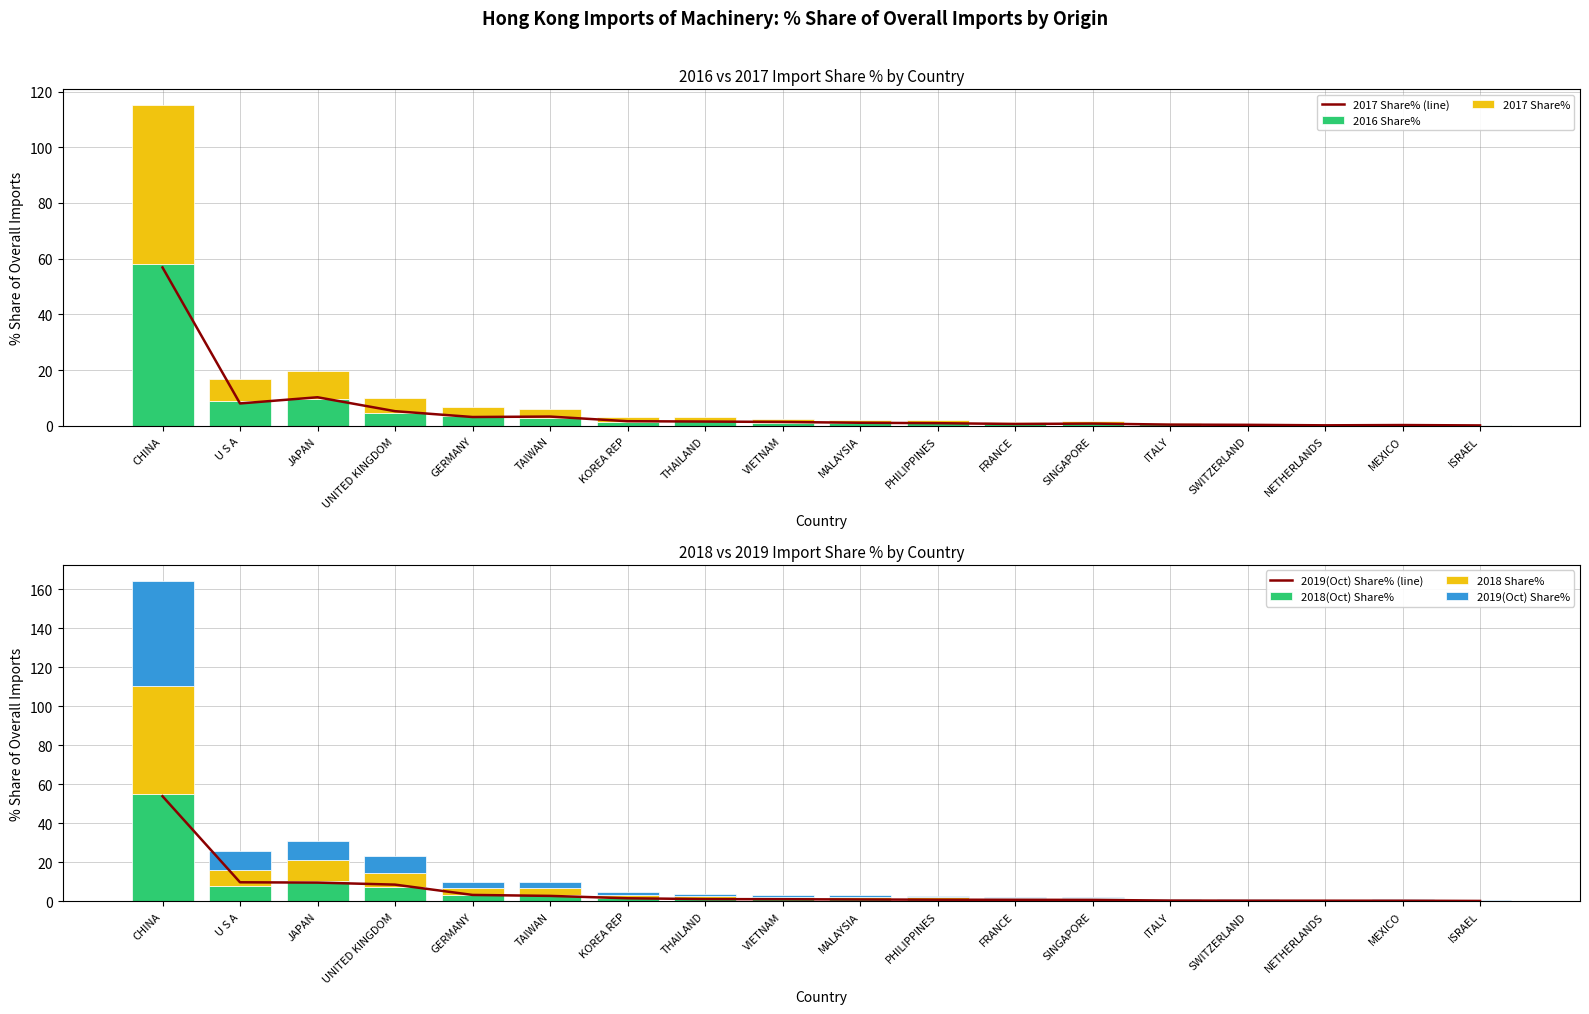

The value of 2017 Share% at PHILIPPINES is 1.0. True or false?

True